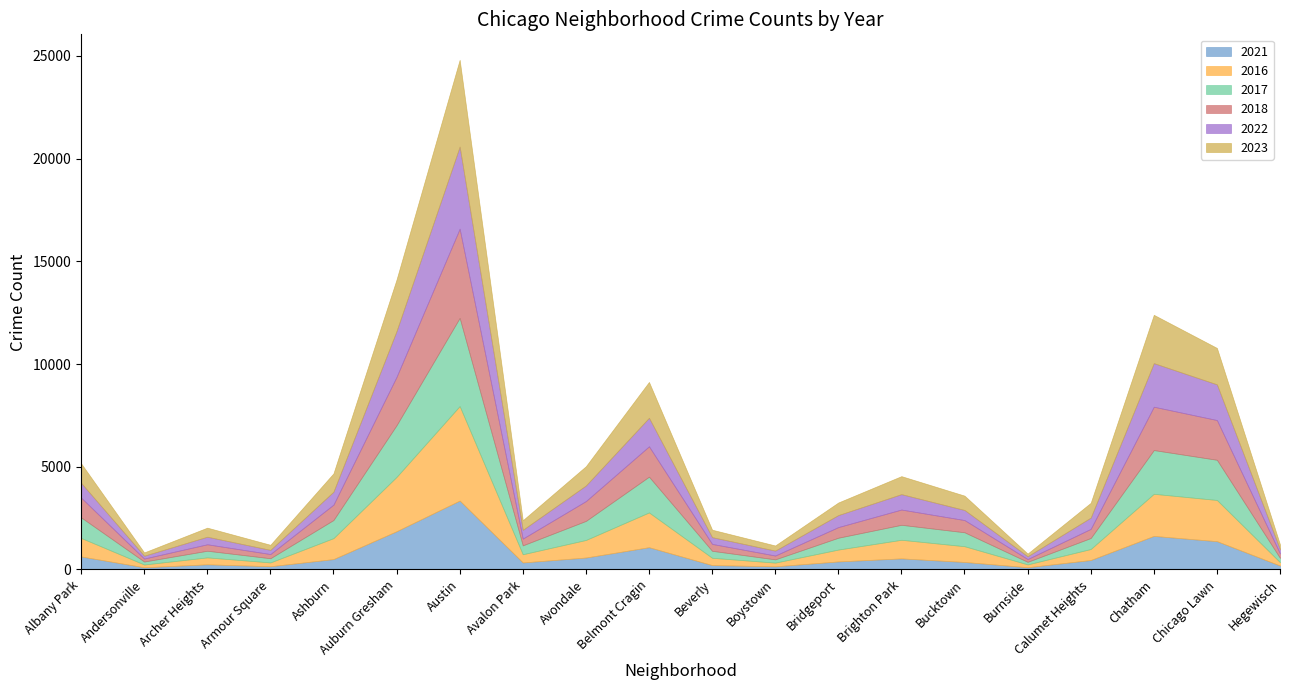

What is the sum of the 2021 values at Boystown and Avalon Park?

487